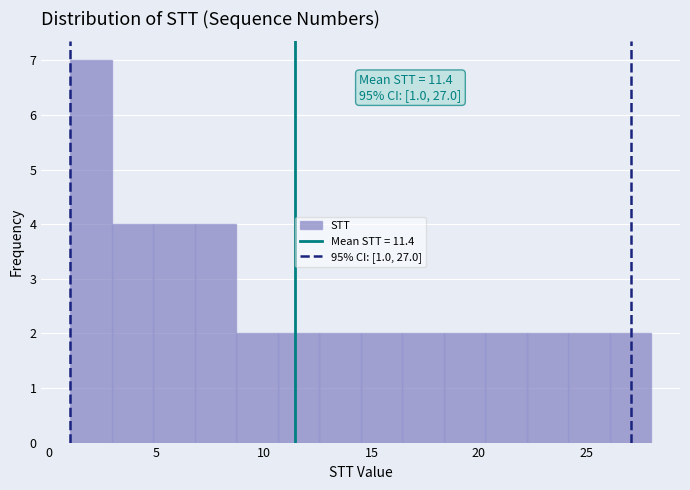

Read against the x-axis, roughly where is the centre of the tallest bar?

2.0